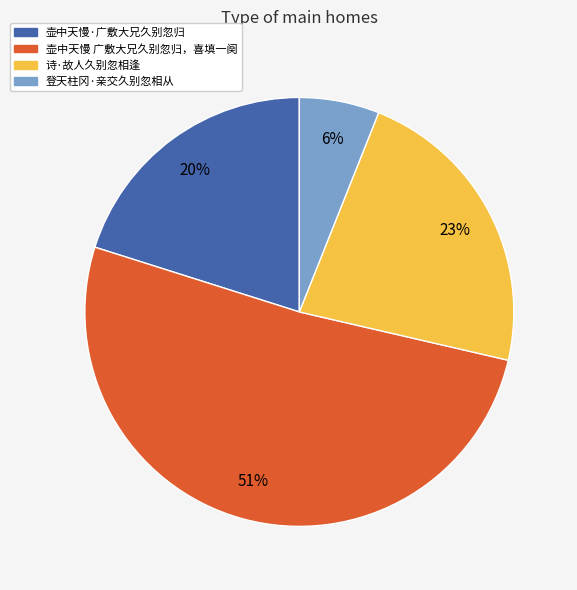

To the nearest percent, what is the average slice percentage?

25%